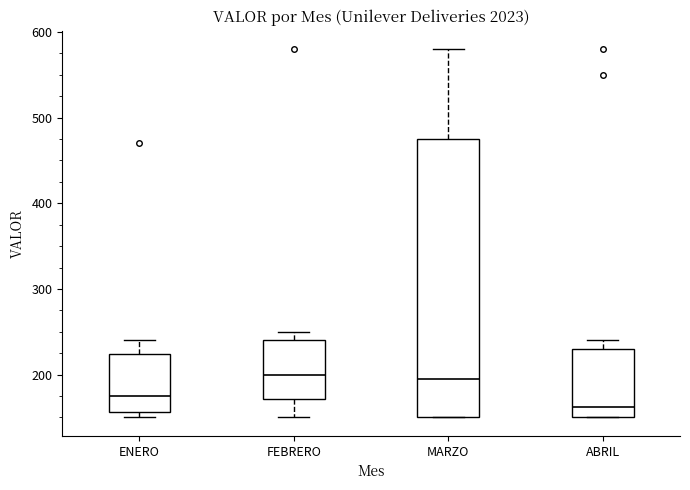

Where is the upper edge of the box for MARZO on the y-axis? The values are not printed on the chart, so give them approximately, as read against the axis.

480